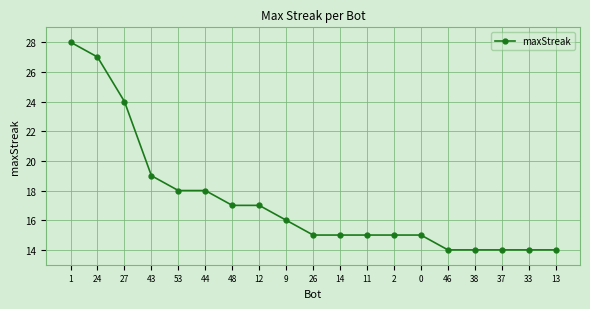

What is the label of the 15th point from the right?

53